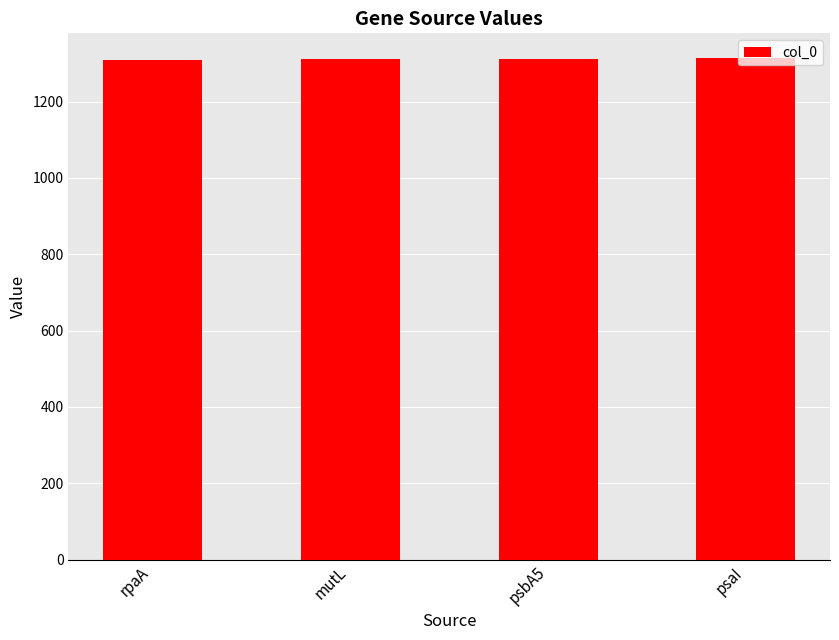

What is the greatest value displayed?

1313